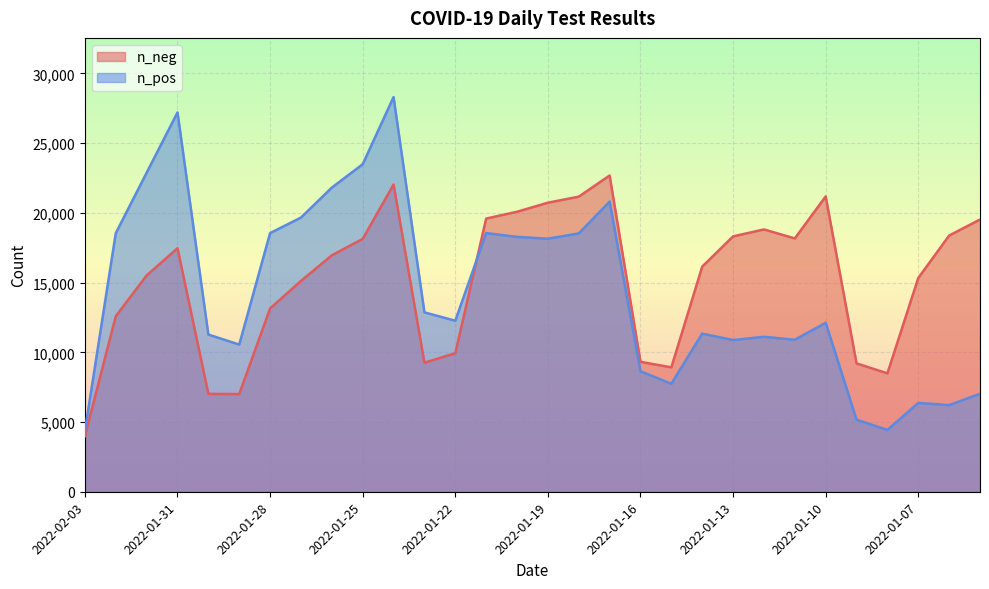

What is the difference between the maximum and minimum values in the n_neg series?

18690